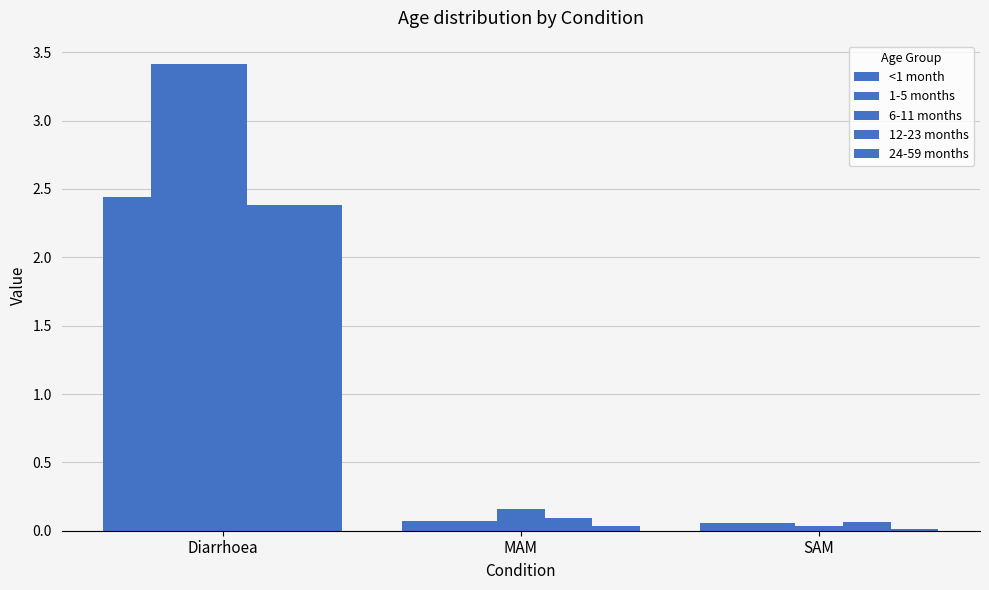

List the labels in order of 24-59 months value, smallest first.

SAM, MAM, Diarrhoea